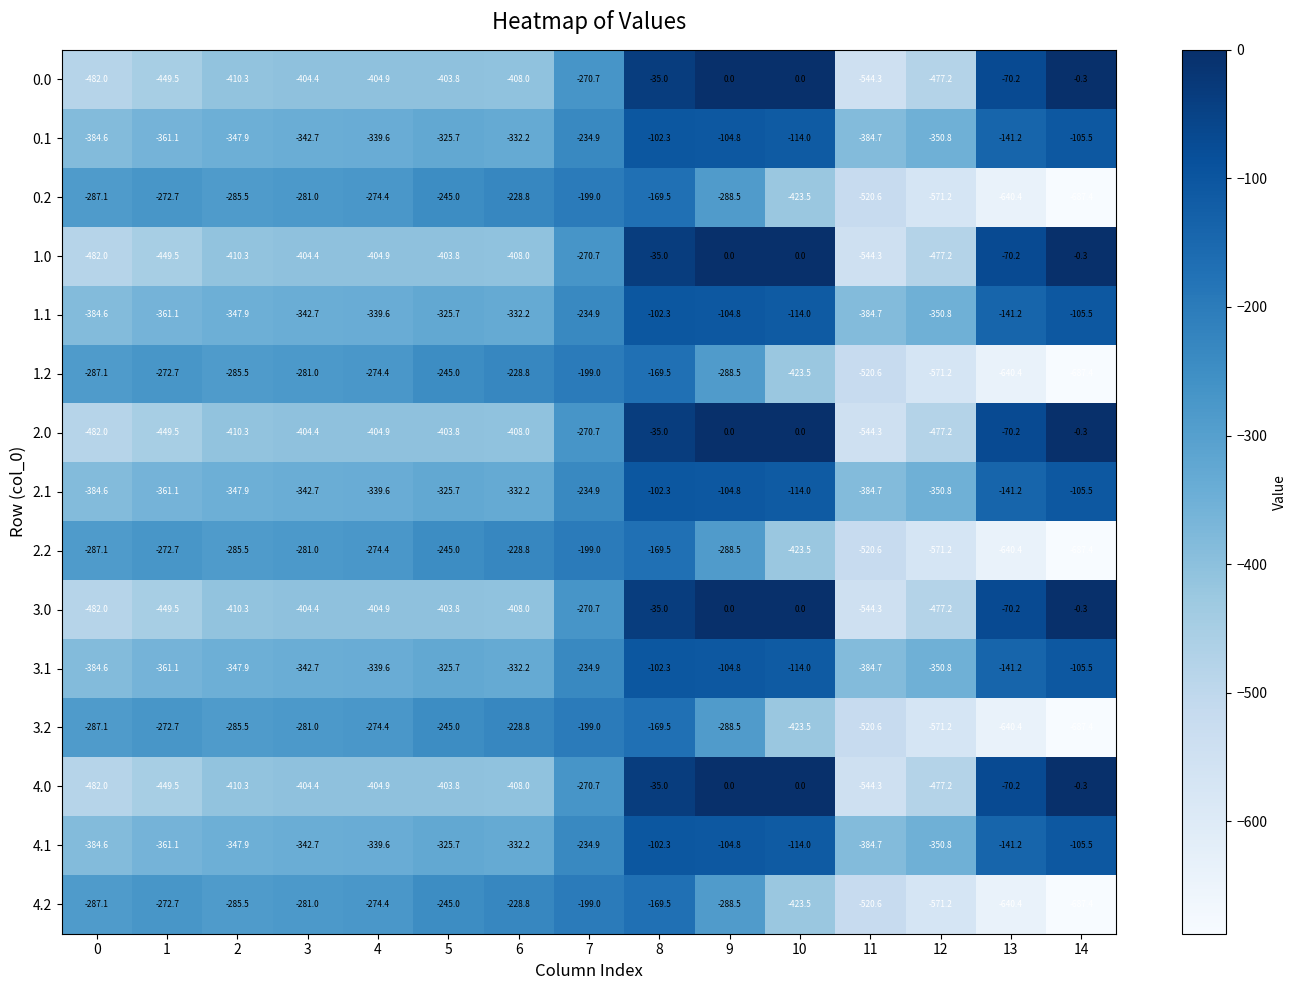

What is the difference between the maximum and second lowest values in the 1.0 series?

482.0